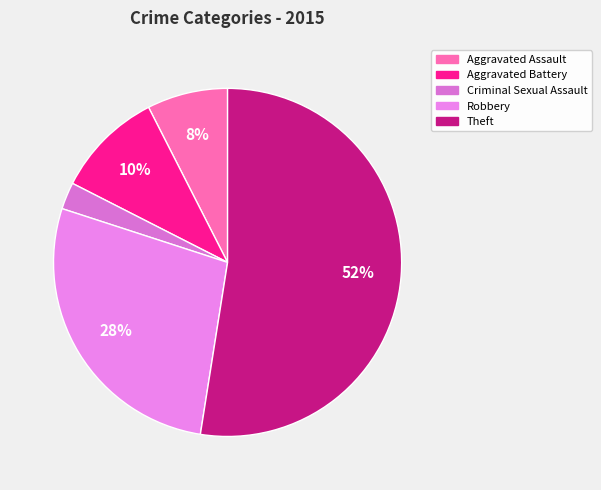

How many segments does this pie chart have?

5